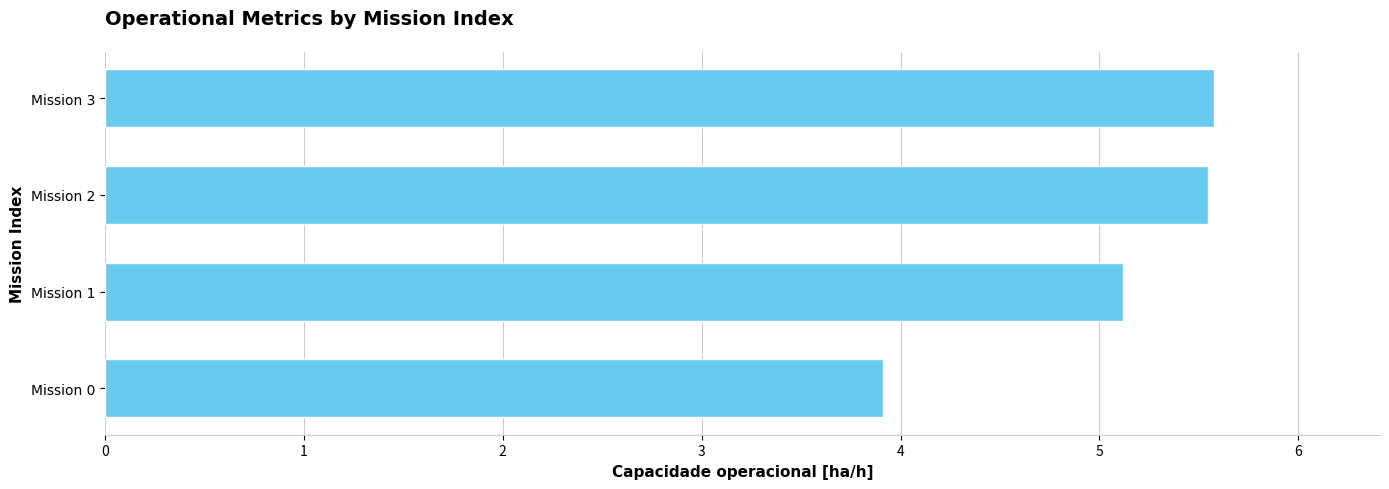

What is the change in value from Mission 1 to Mission 2?

+0.4